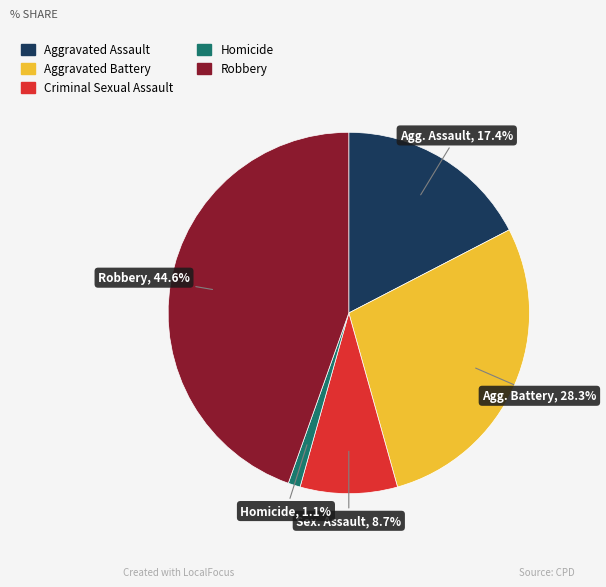

True or false: Aggravated Battery accounts for 28% of the total.

True